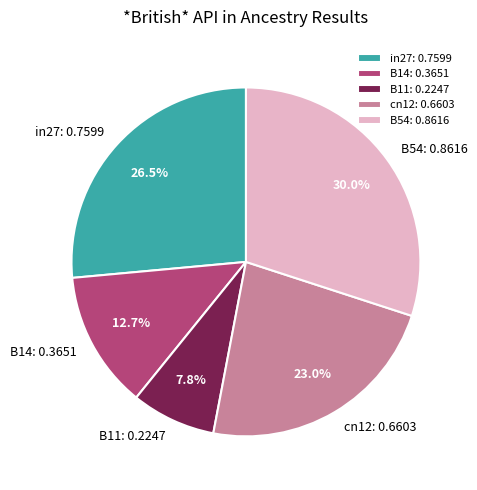

To the nearest percent, what portion does B11 represent?

8%